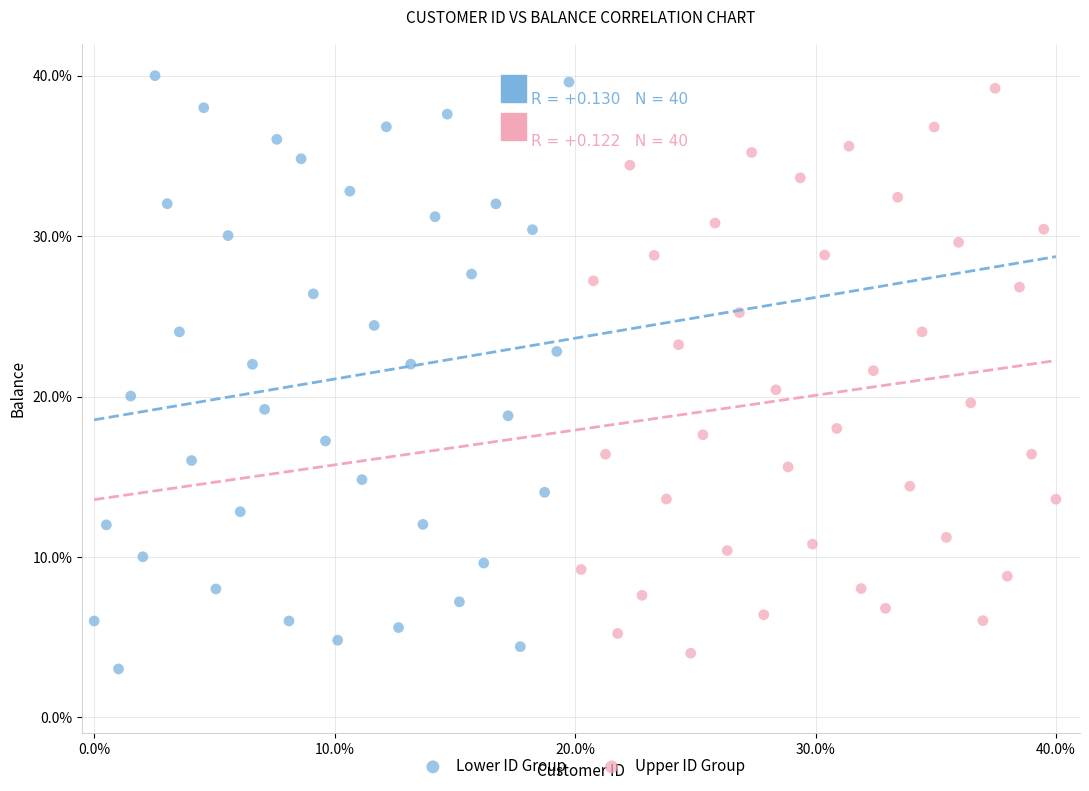

Which series reaches the maximum Y coordinate?

Lower ID Group